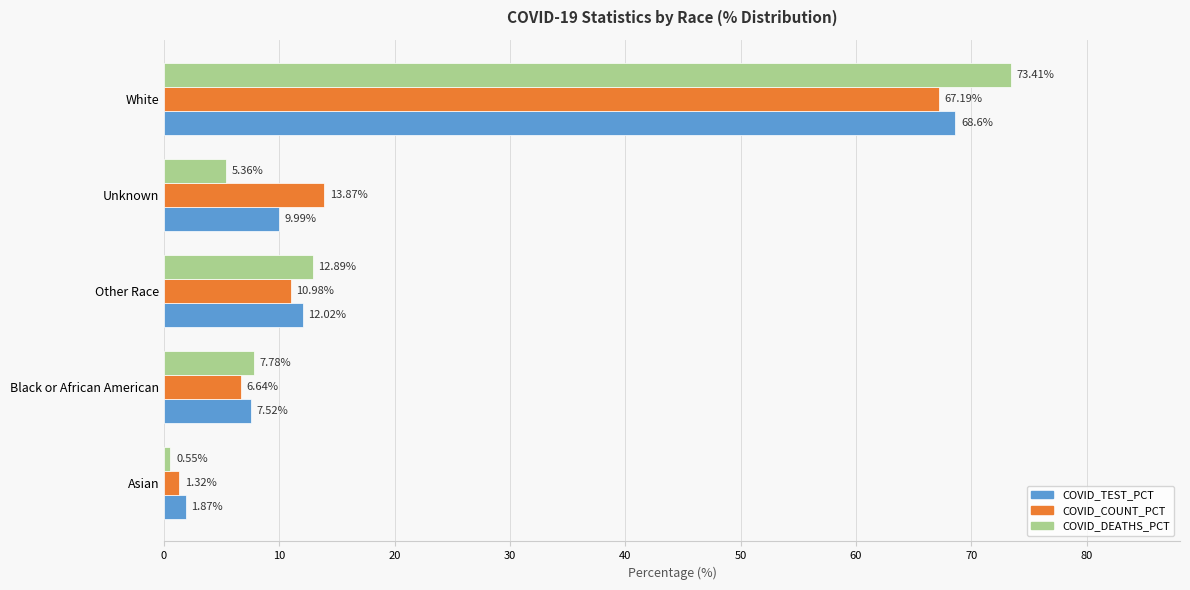

At which label is COVID_COUNT_PCT closest to 34?

Unknown